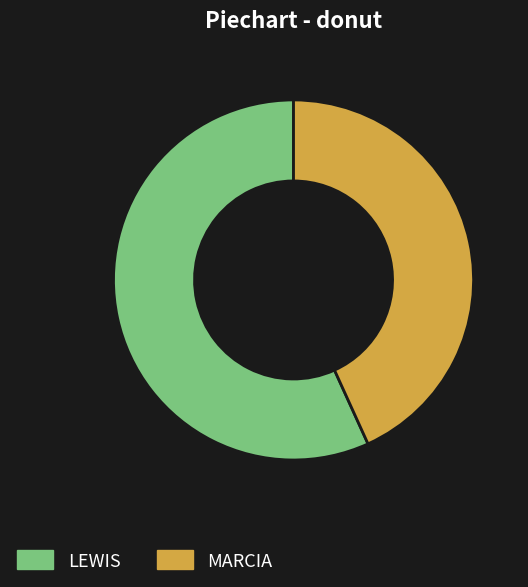

Combined, do MARCIA and LEWIS account for over 50%?

Yes